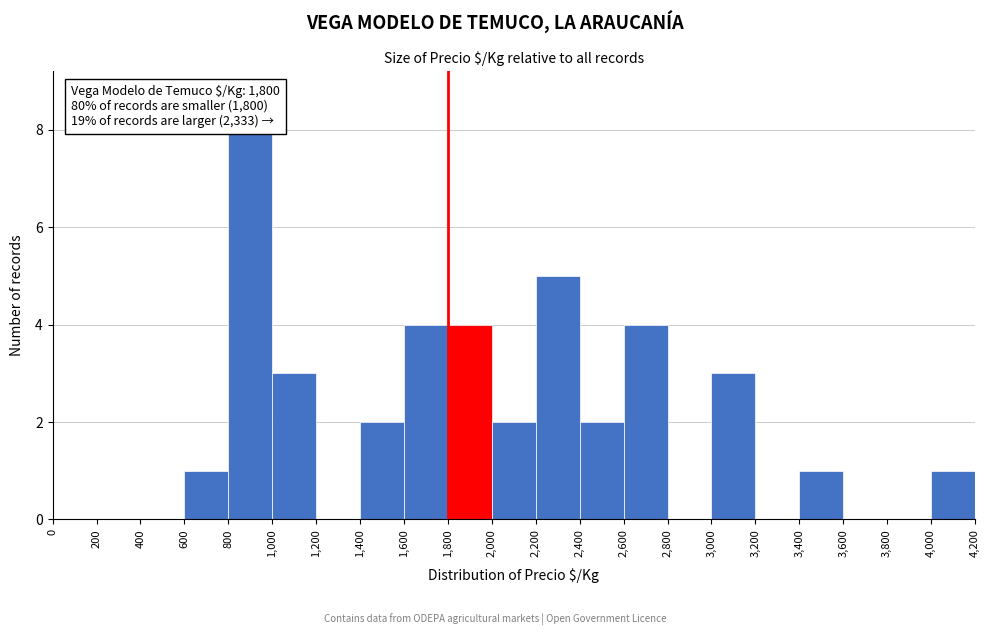

Which range on the x-axis has the tallest bar?

800 to 1,000